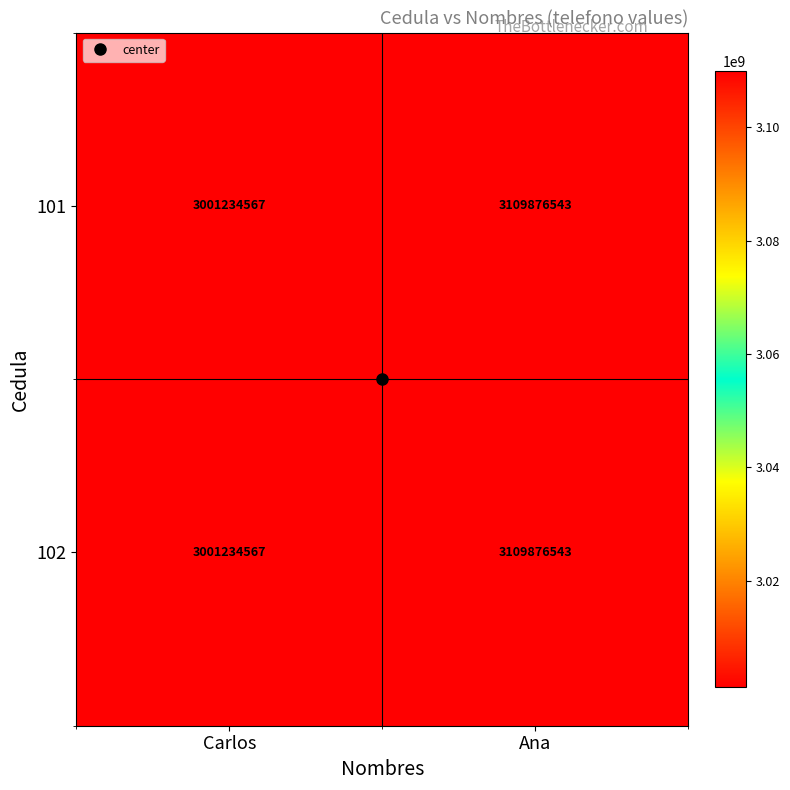

What is the lowest value of the 101 series?

3001234567